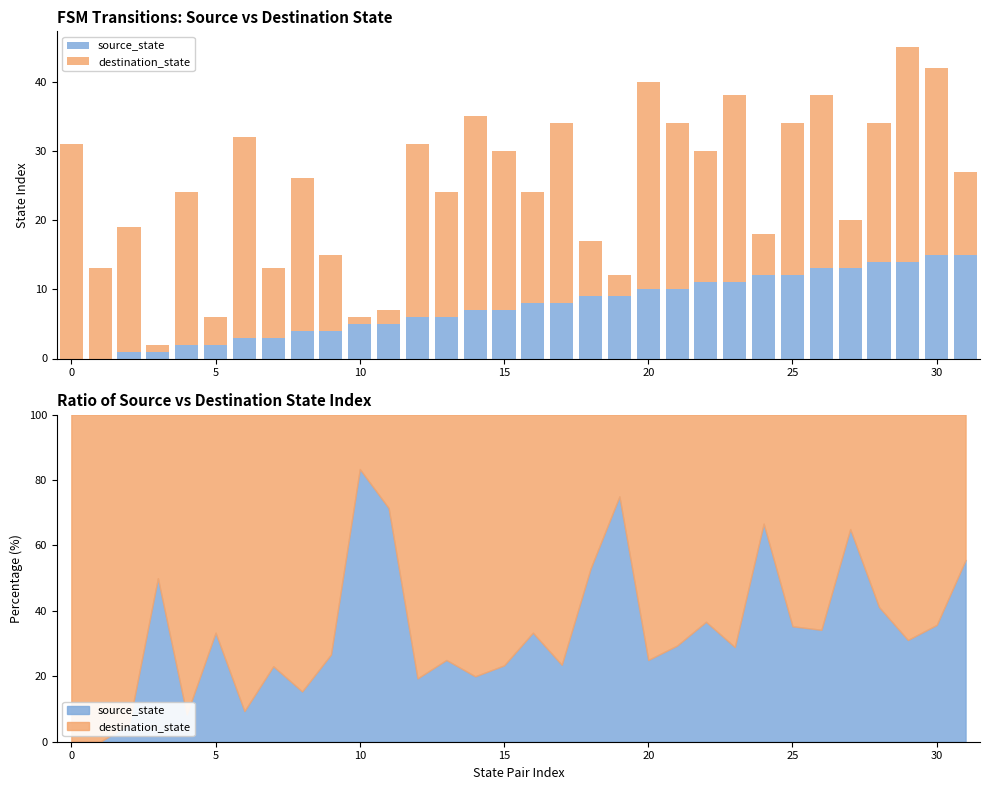

What are all the series names shown in the legend?

source_state, destination_state